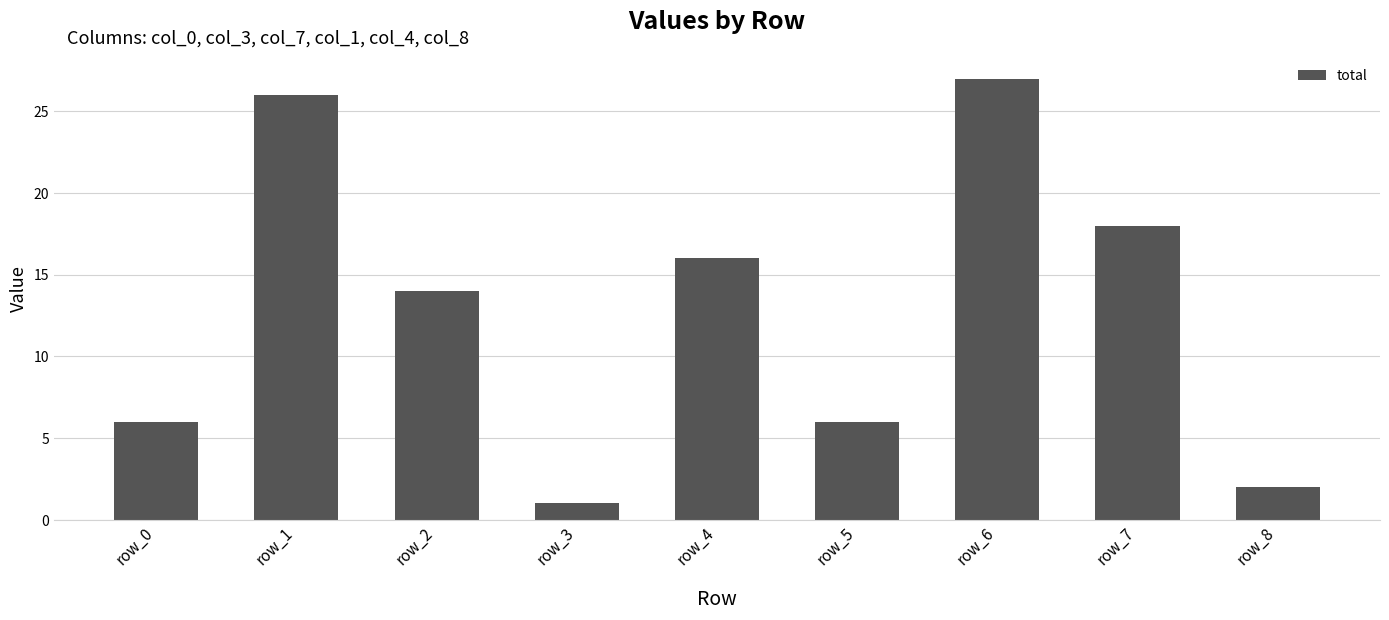

At which label is the value closest to 14?

row_2